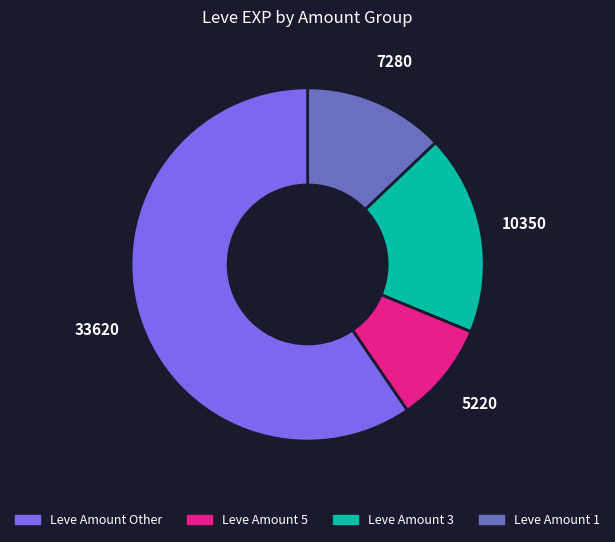

Is there any slice that represents more than half of the pie?

Yes